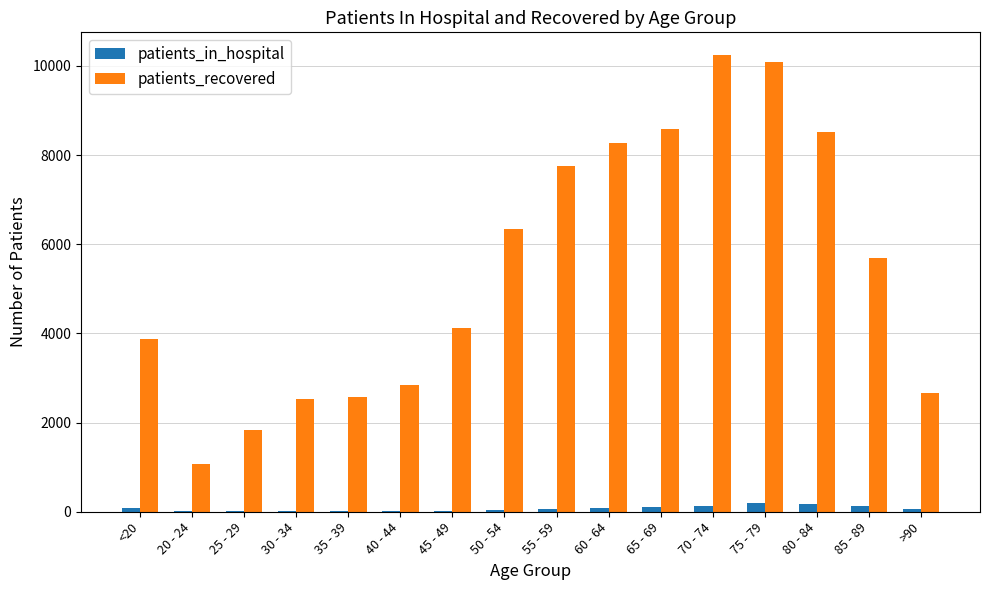

What is the greatest value displayed?

10243